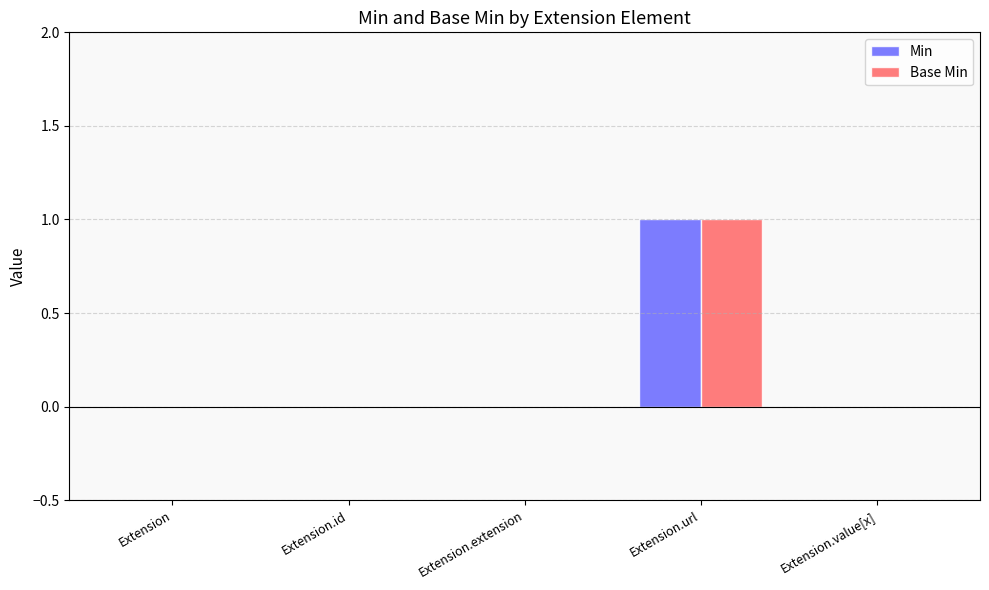

How many series are shown in this chart?

2